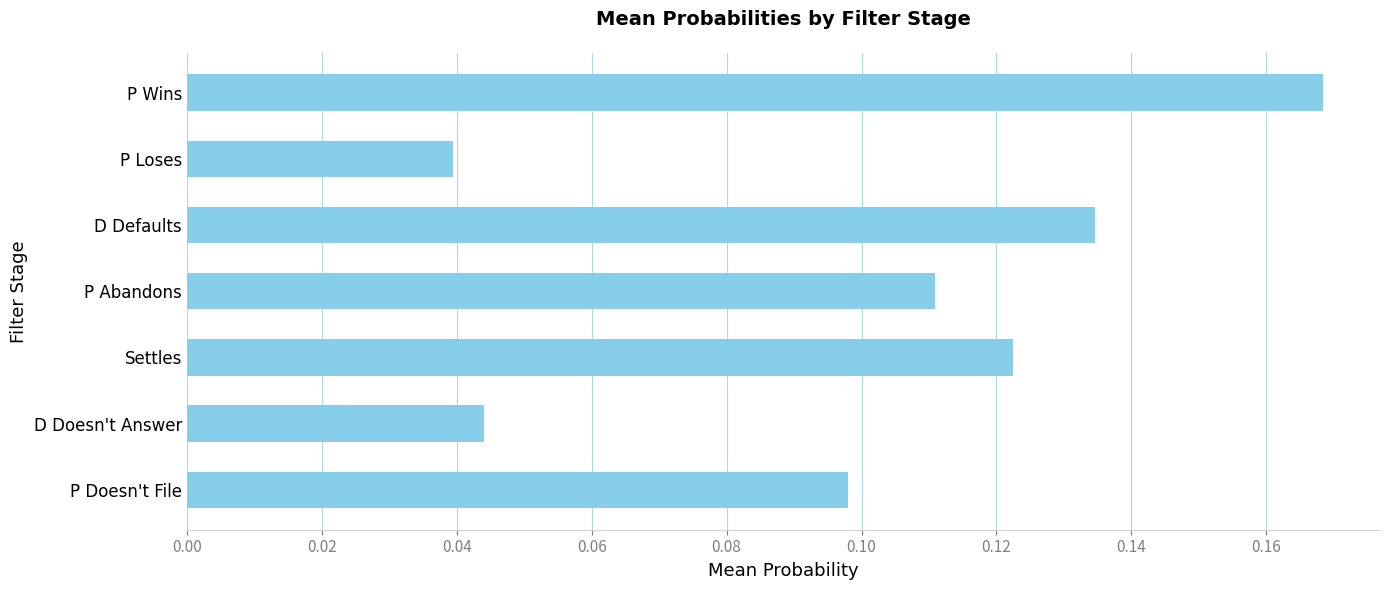

What is the change in value from D Doesn't Answer to P Wins?

+0.1